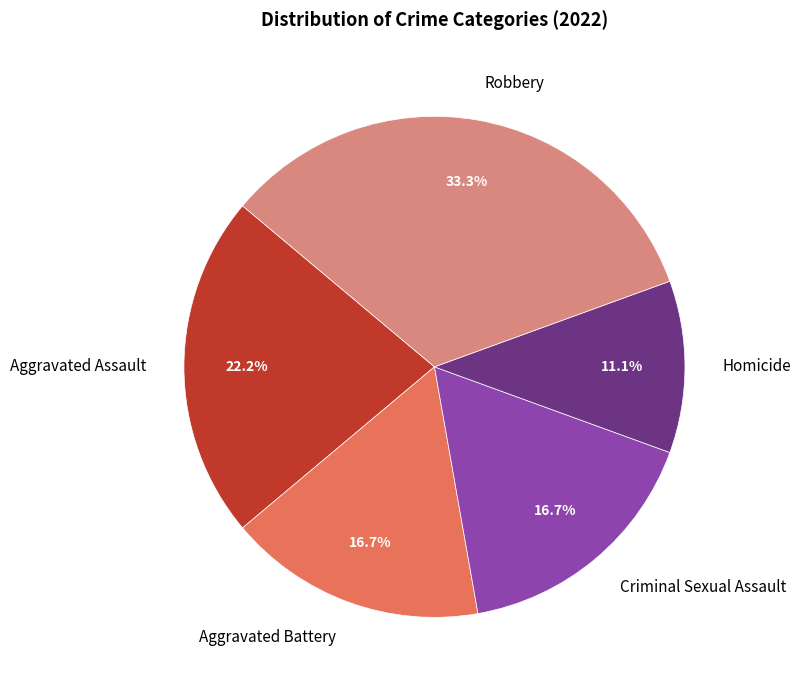

What is the total percentage of Criminal Sexual Assault and Homicide?

27.8%